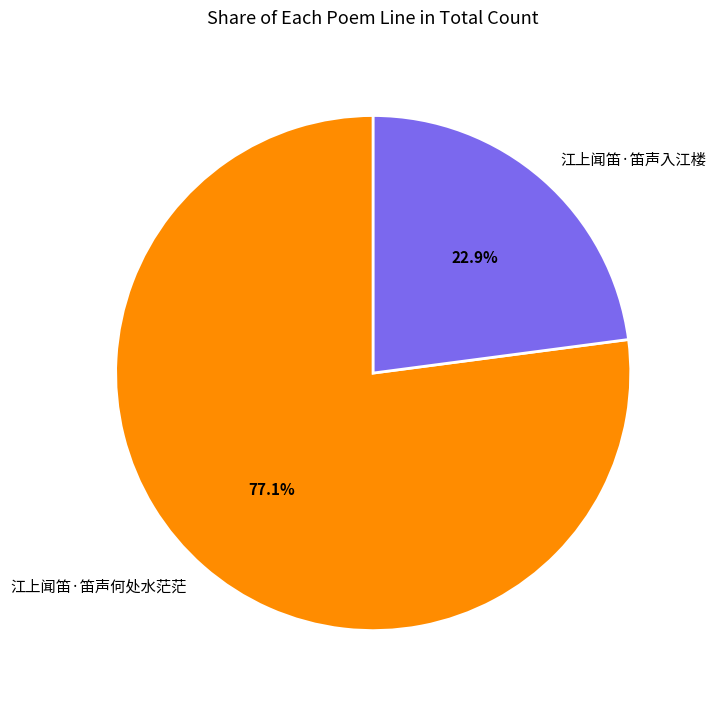

How much of the chart is everything except 江上闻笛·笛声何处水茫茫?

22.9%